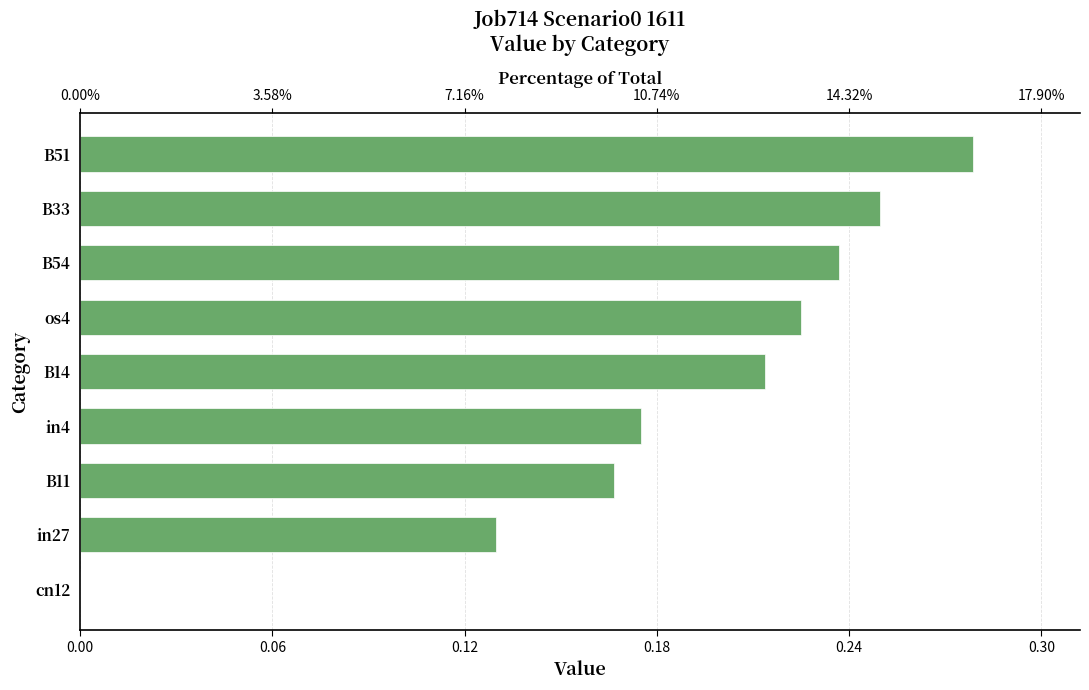

The chart shows a value of 0.2 at 0.00. True or false?

False